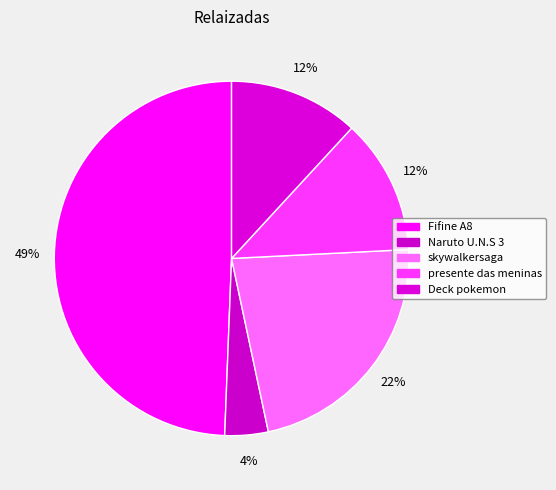

Count the number of slices in the pie.

5